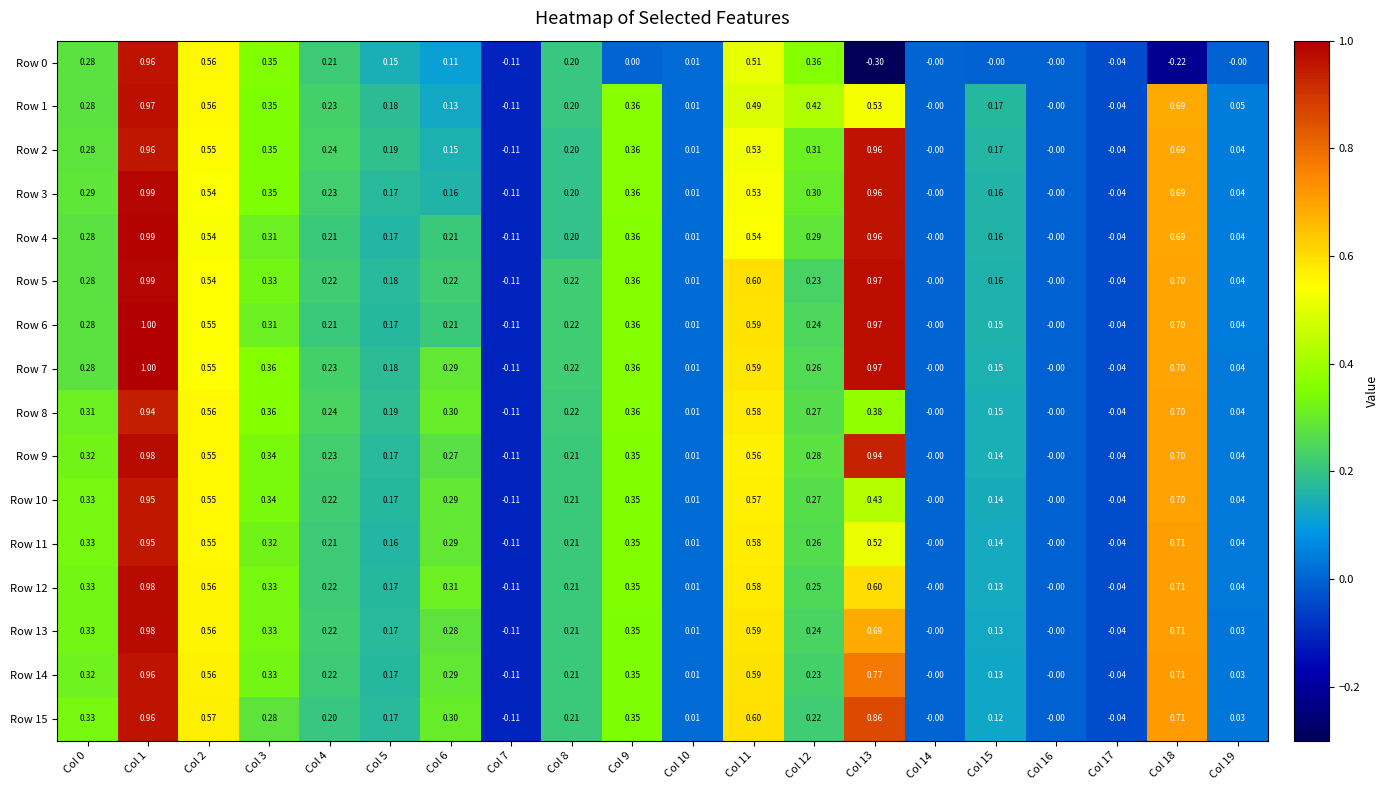

Is the value of Row 13 at Col 18 greater than the value of Row 10 at Col 17?

Yes